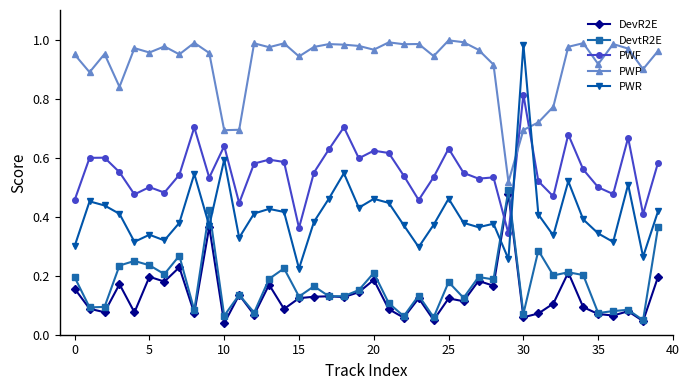

Count the number of categories in the chart.

40